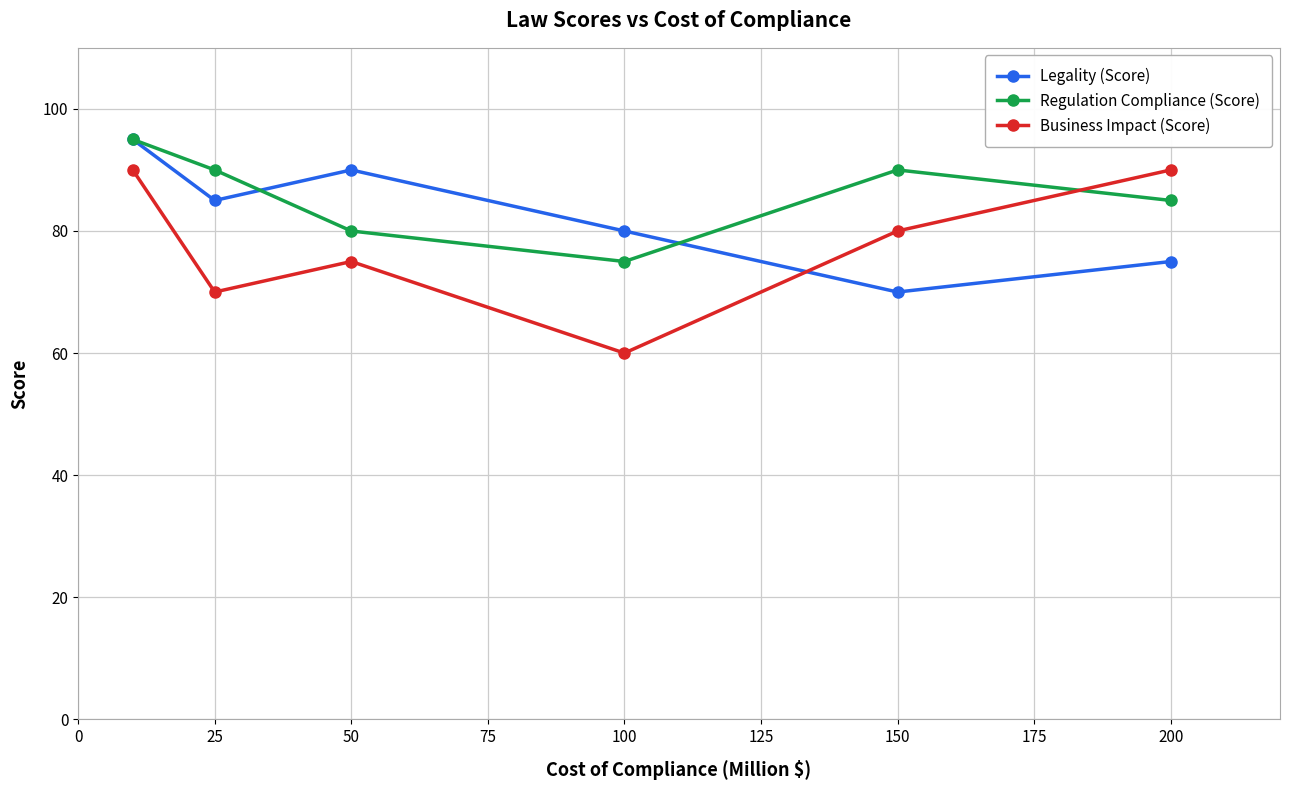

The Business Impact (Score) series shows 80 at 150. True or false?

True